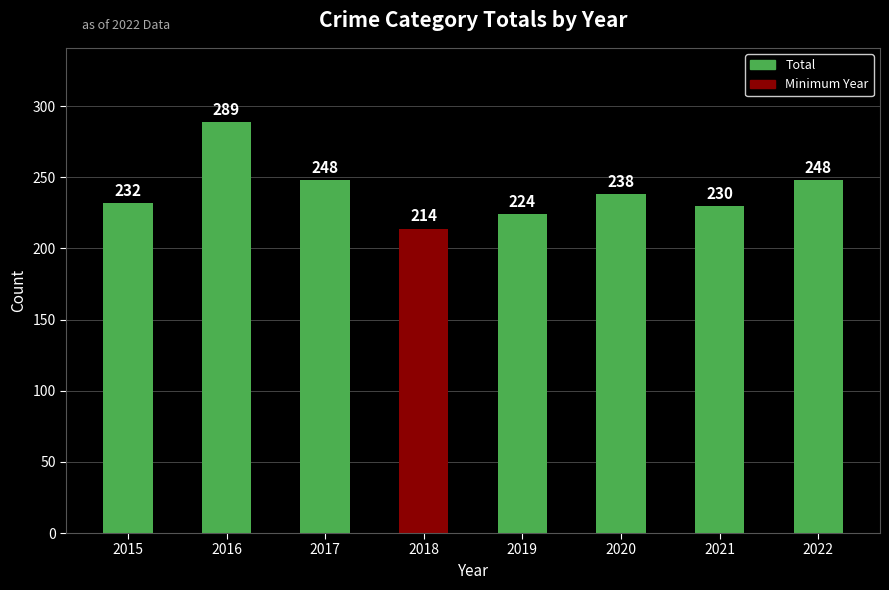

Approximately how many times larger is the value at 2016 compared to 2020?

1.2